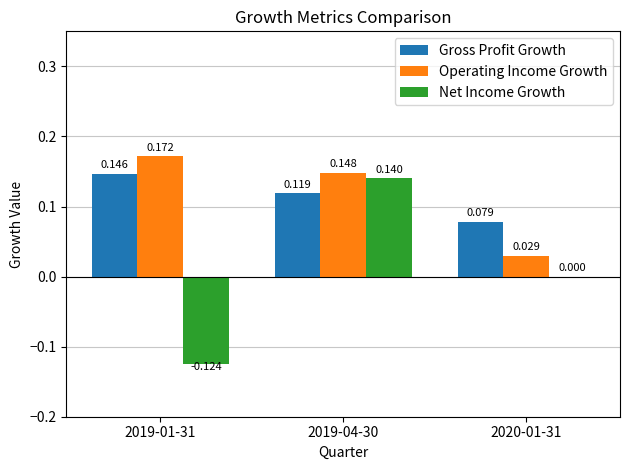

Between 2019-01-31 and 2019-04-30, which series saw the biggest shift?

Net Income Growth